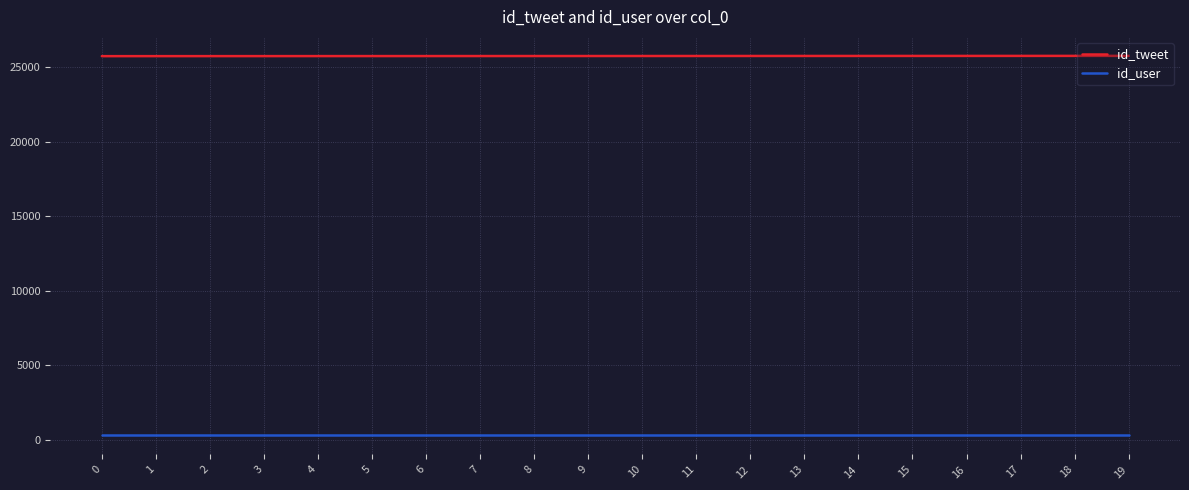

True or false: id_tweet and id_user intersect in this chart.

False